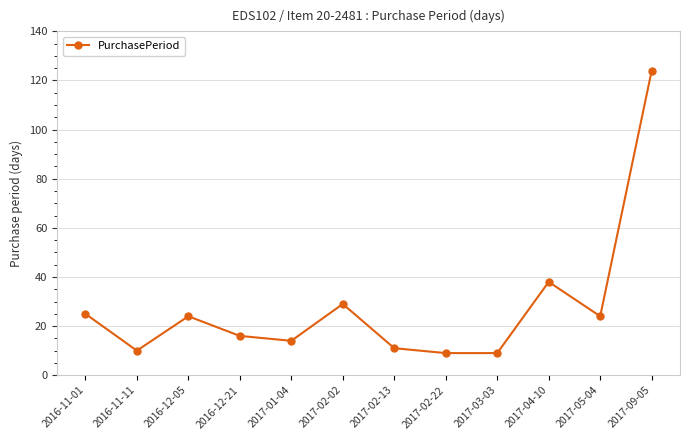

What is the average value?

28